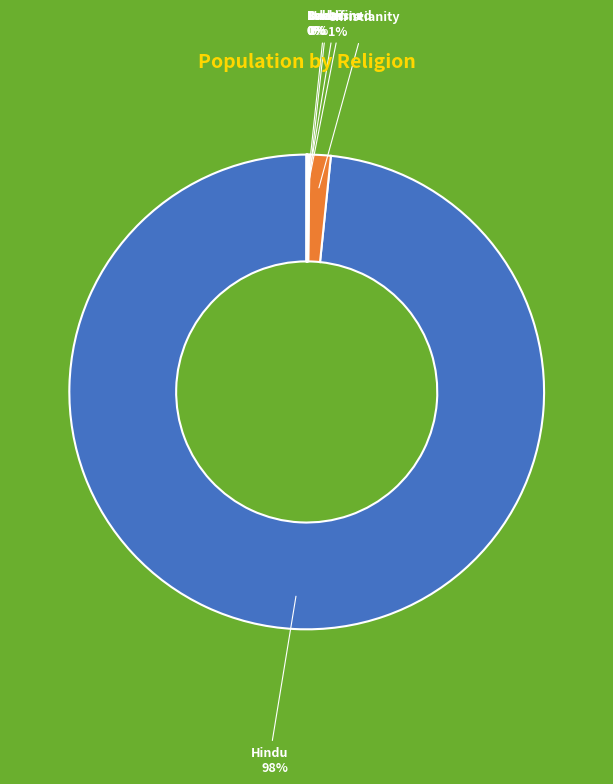

Do Hindu and Christianity together represent more than half of the pie?

Yes